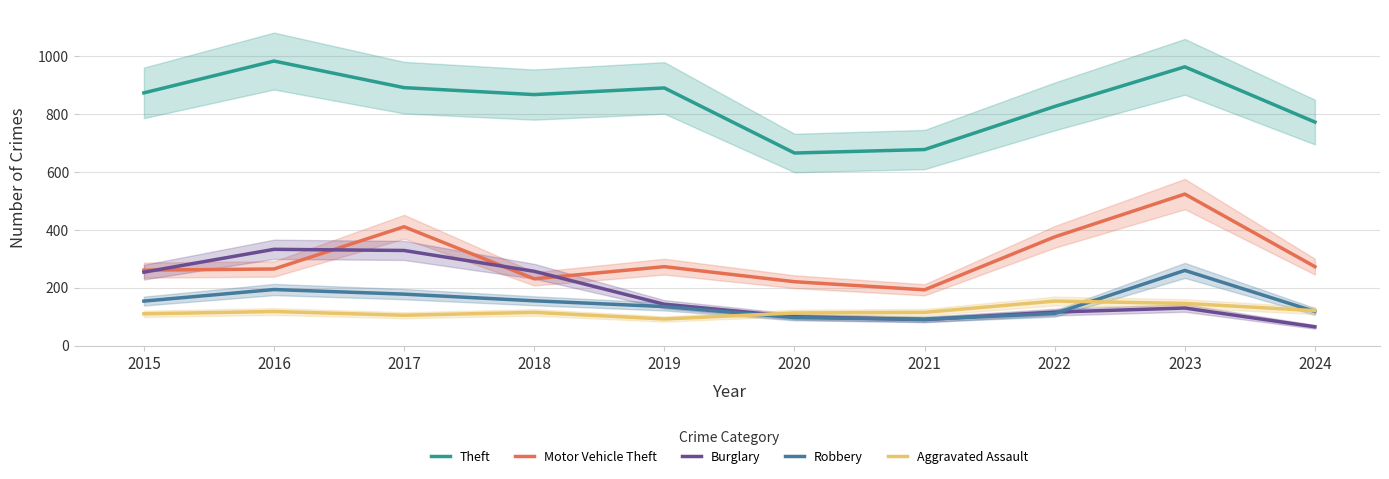

Count the number of data series in this chart.

5